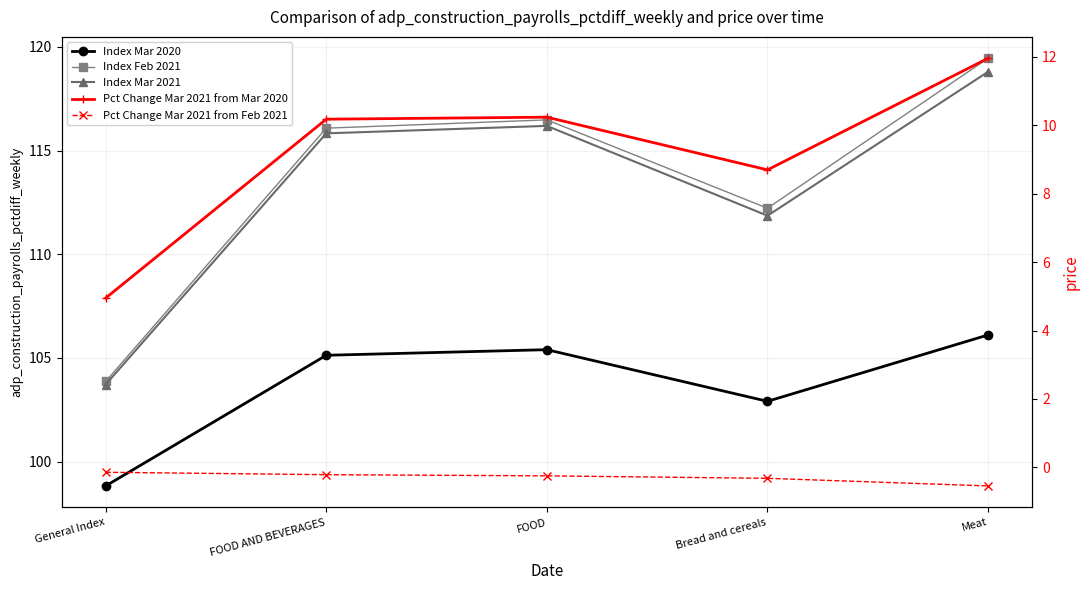

What is the label of the 4th point from the left?

Bread and cereals